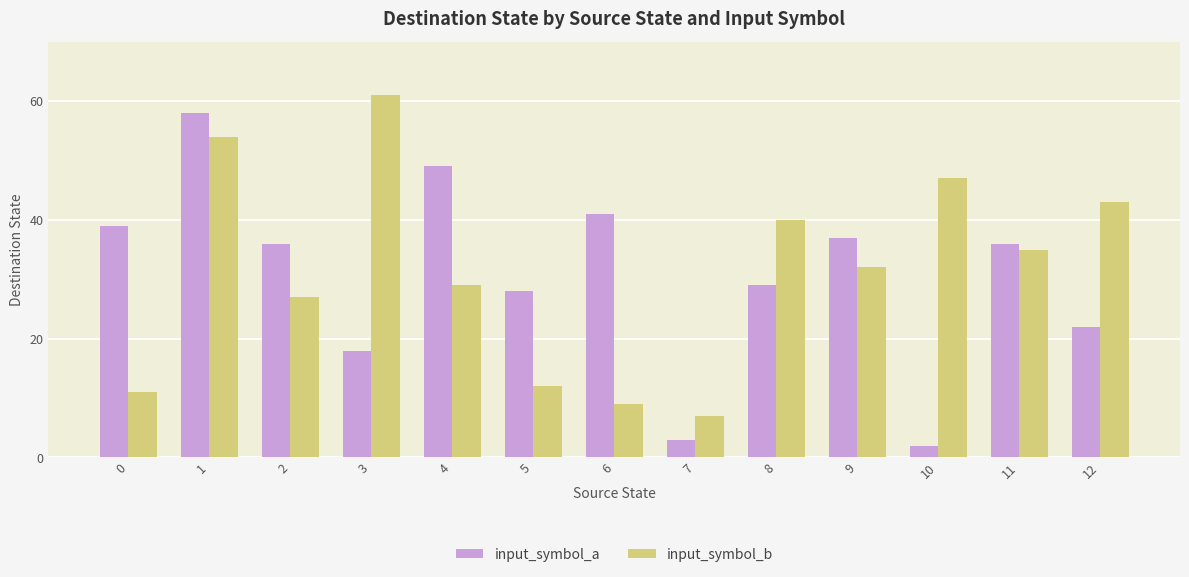

What is the value of the input_symbol_a bar at the 5th from the left?

49